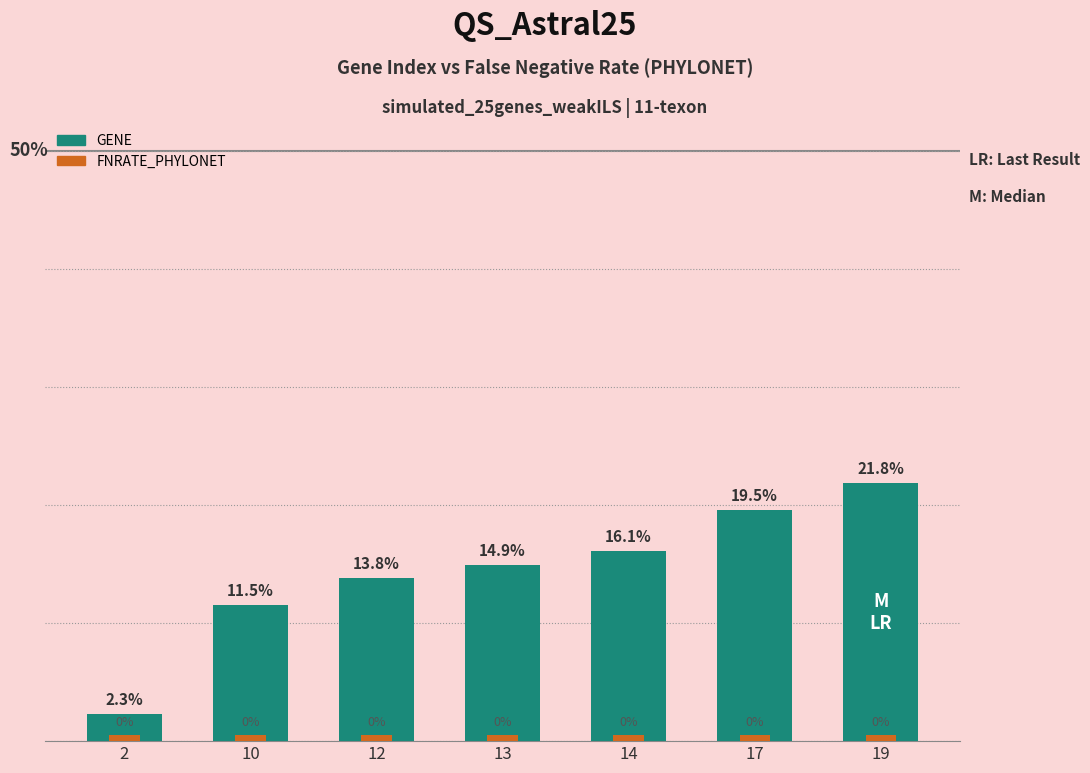

Rank the series by their maximum value, from highest to lowest.

GENE, FNRATE_PHYLONET